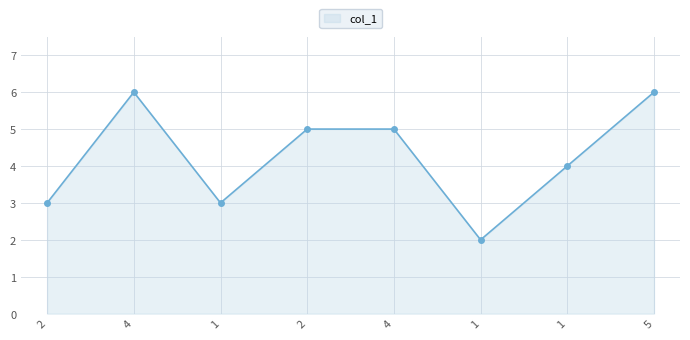

Does the chart have visible grid lines?

Yes